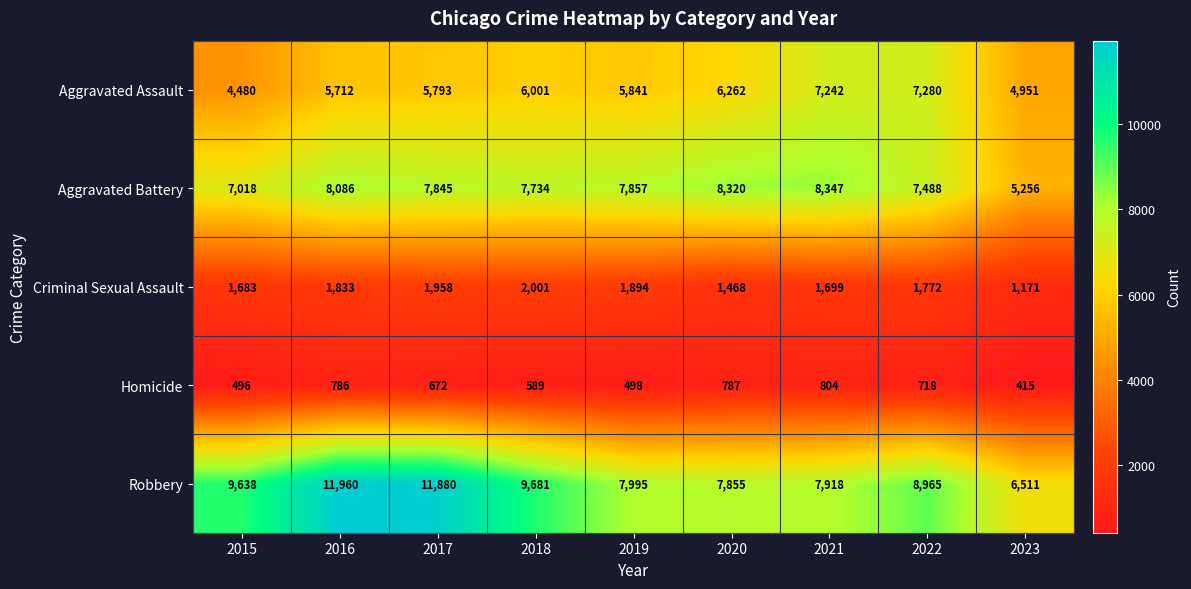

Which series has the largest total across all categories?

Robbery